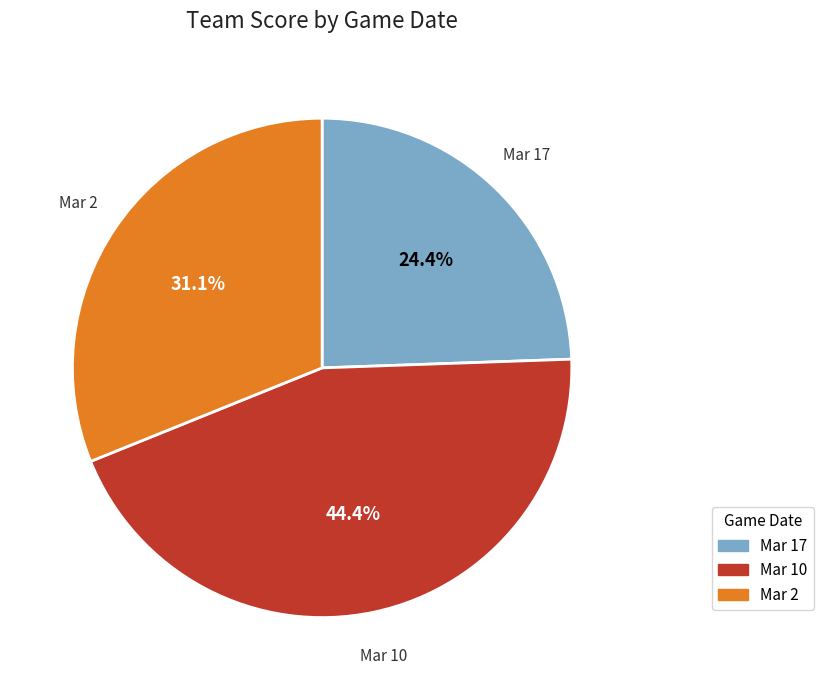

Combined, what portion of the pie is Mar 10 and Mar 17?

68.9%